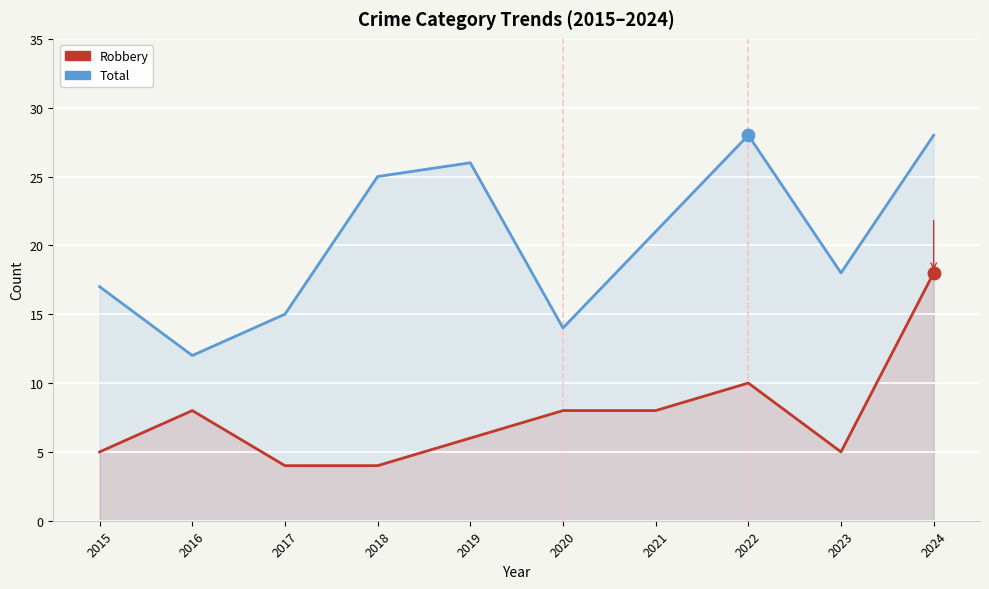

Which series has the largest total across all categories?

Total